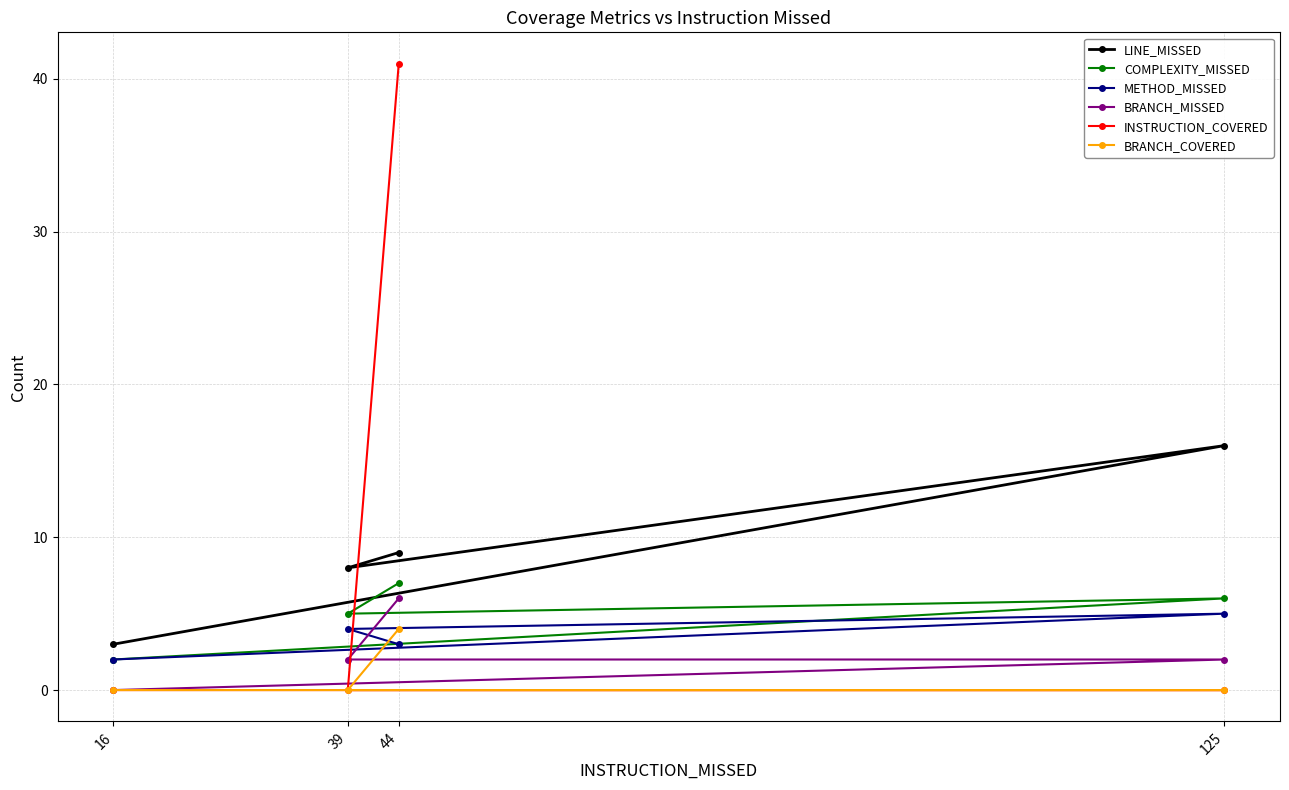

At how many categories does at least one series exceed 23?

1